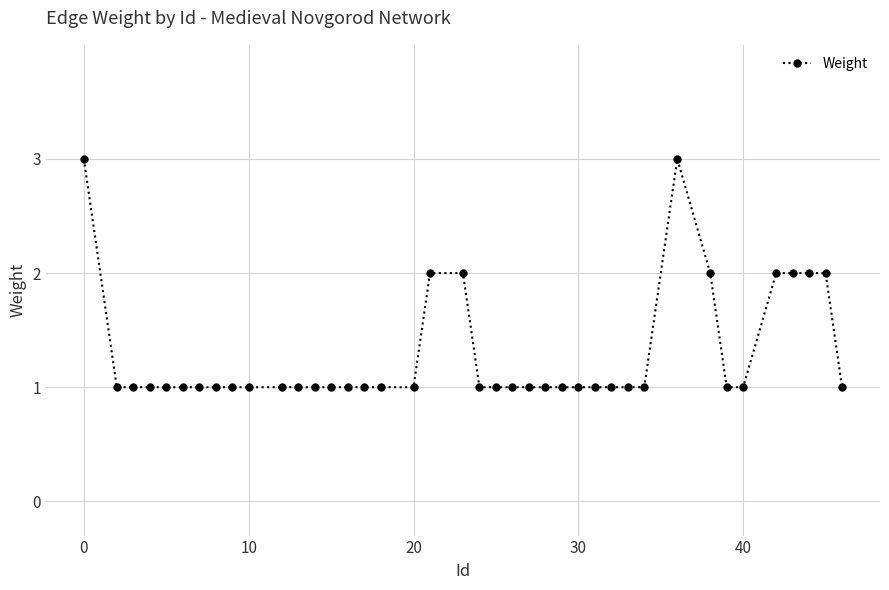

What is the maximum value shown in the chart?

3